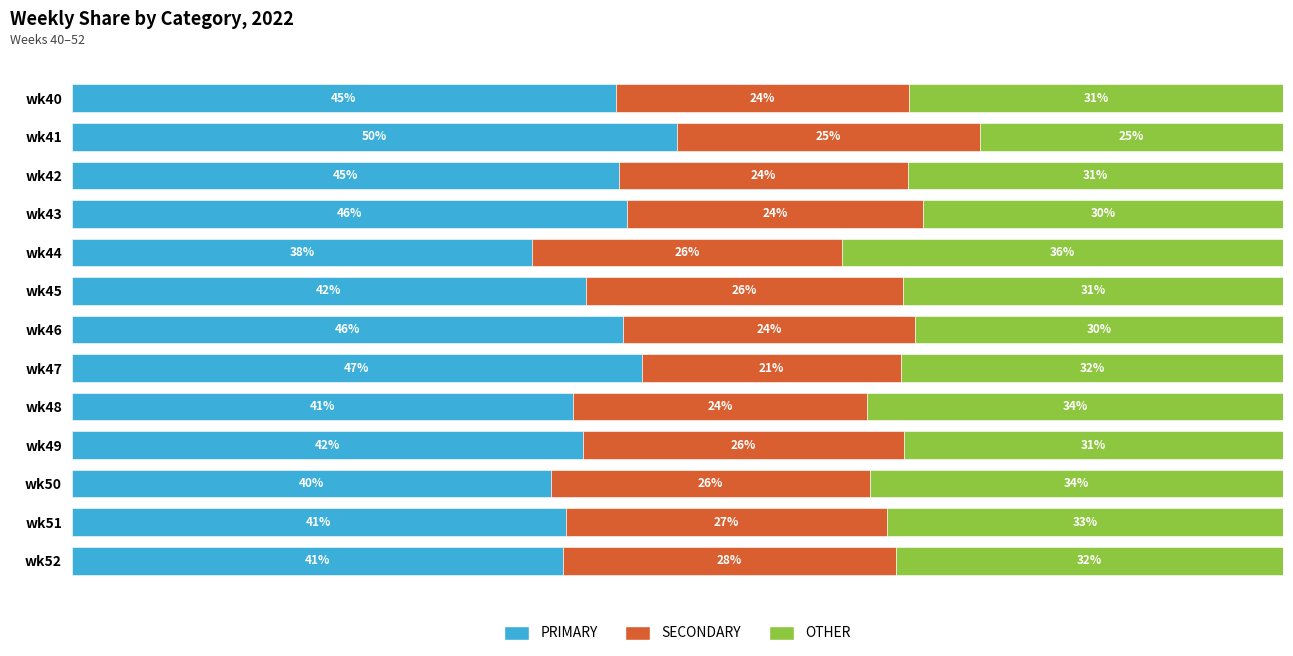

At which label does PRIMARY reach its peak?

wk41